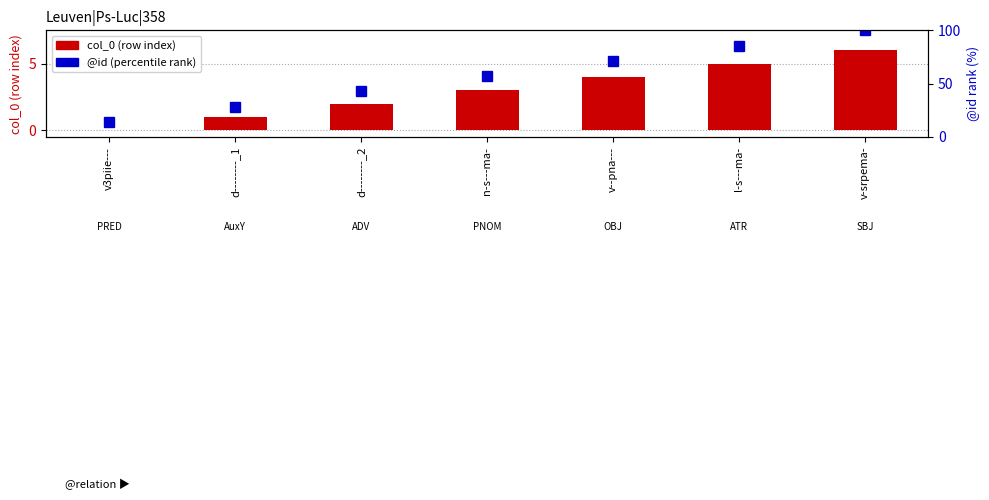

Which series changed the most between v--pna--- and v-srpema-?

@id (percentile)